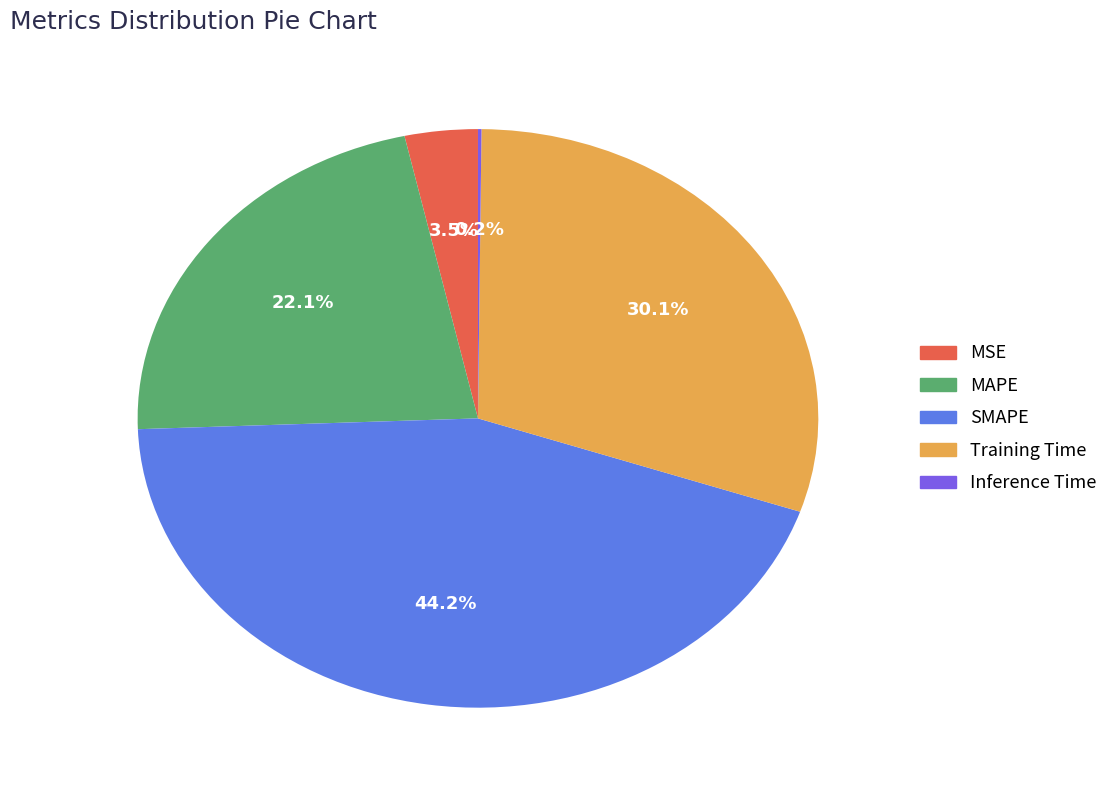

Does Training Time account for over 50% of the chart?

No